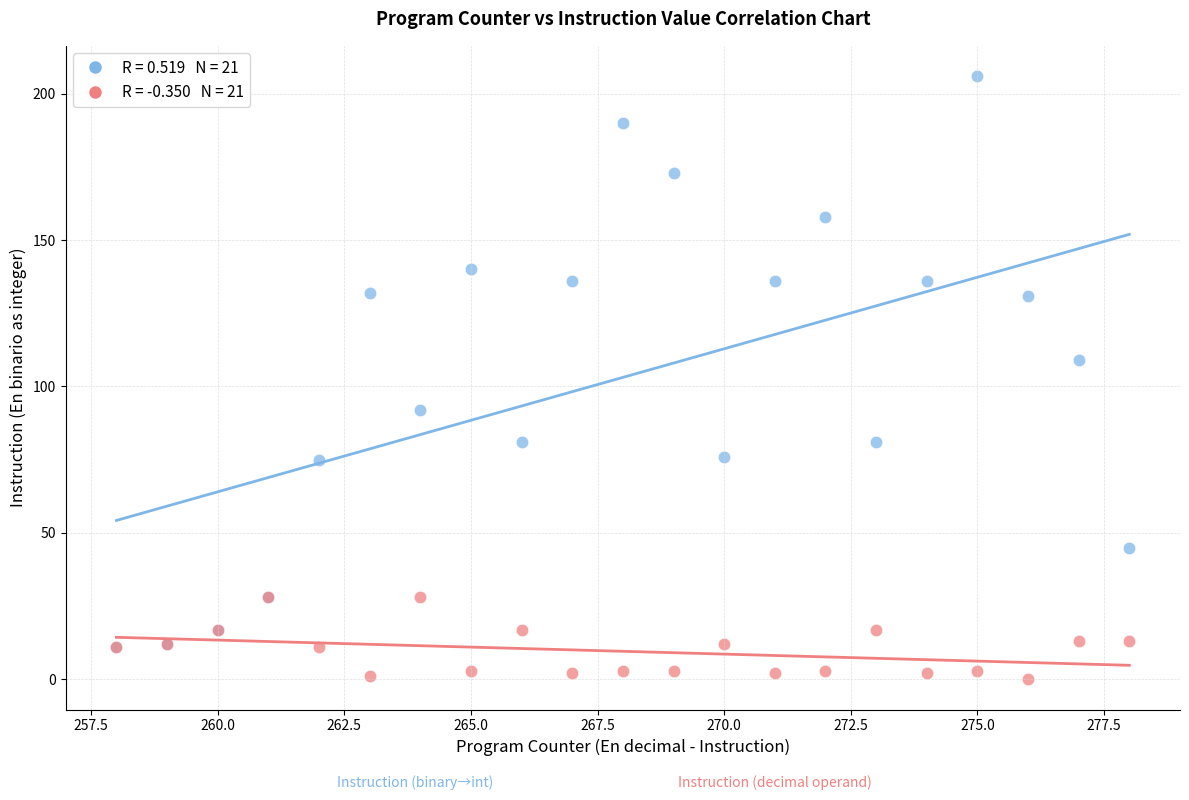

Across all series, what Y value is closest to 103?

109